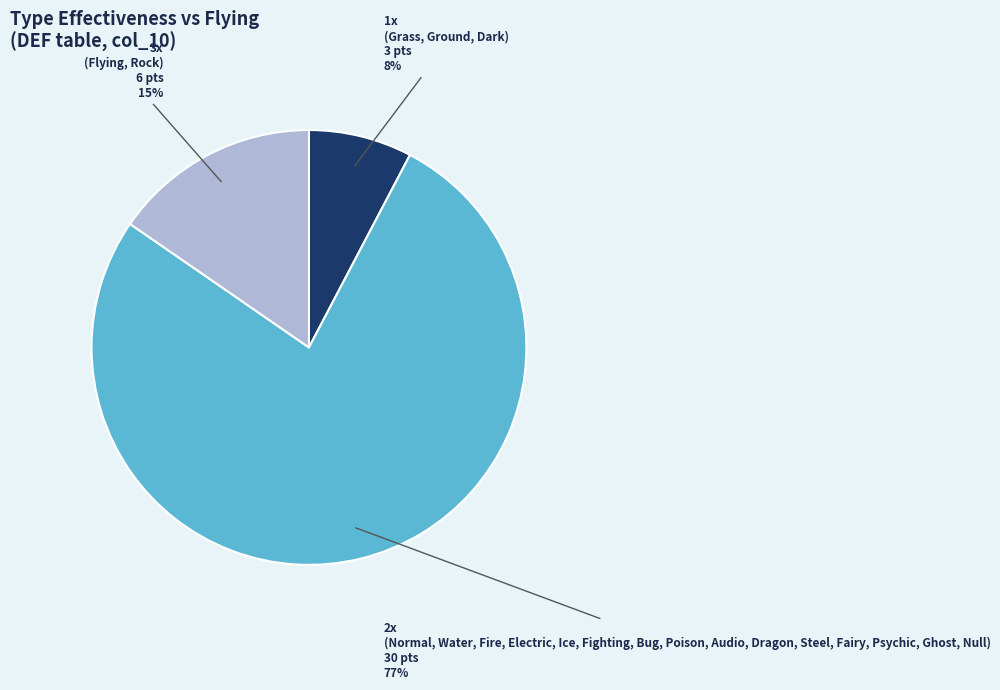

Count the number of slices in the pie.

3